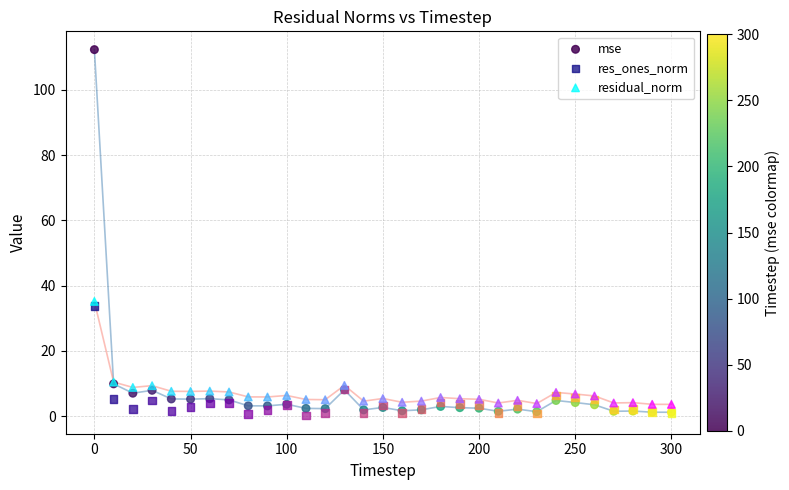

Which series reaches the maximum Y coordinate?

mse